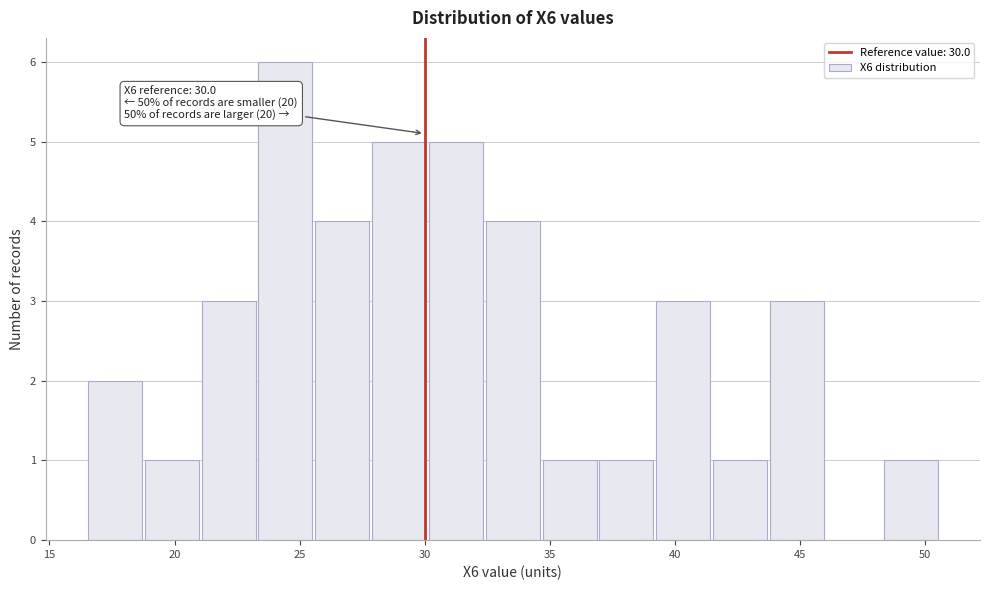

Which range on the x-axis has the tallest bar?

23.5 to 25.5